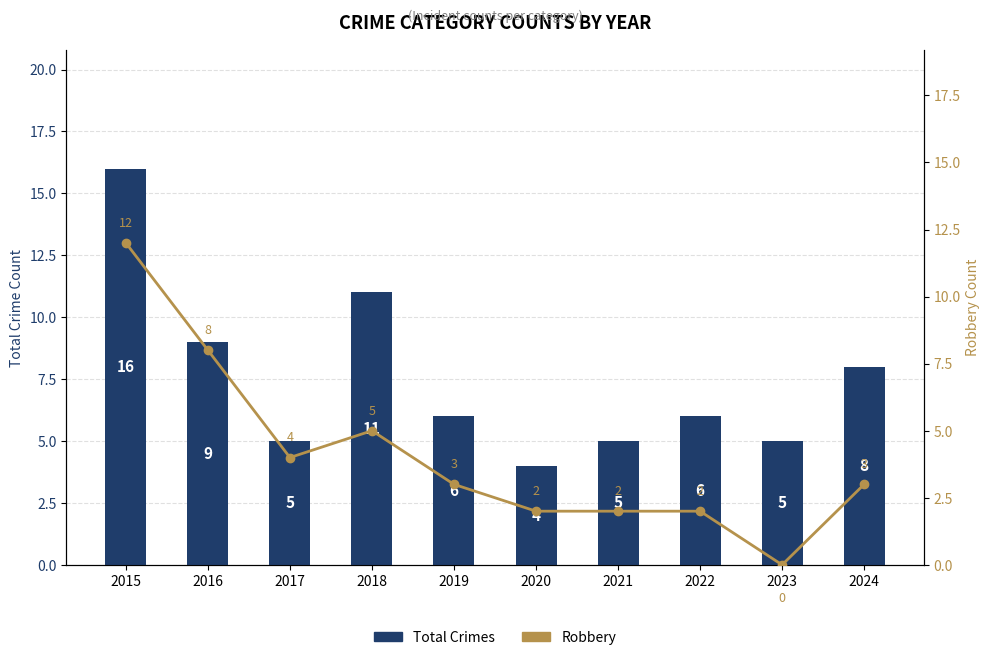

Which series has the largest total across all categories?

Total Crimes